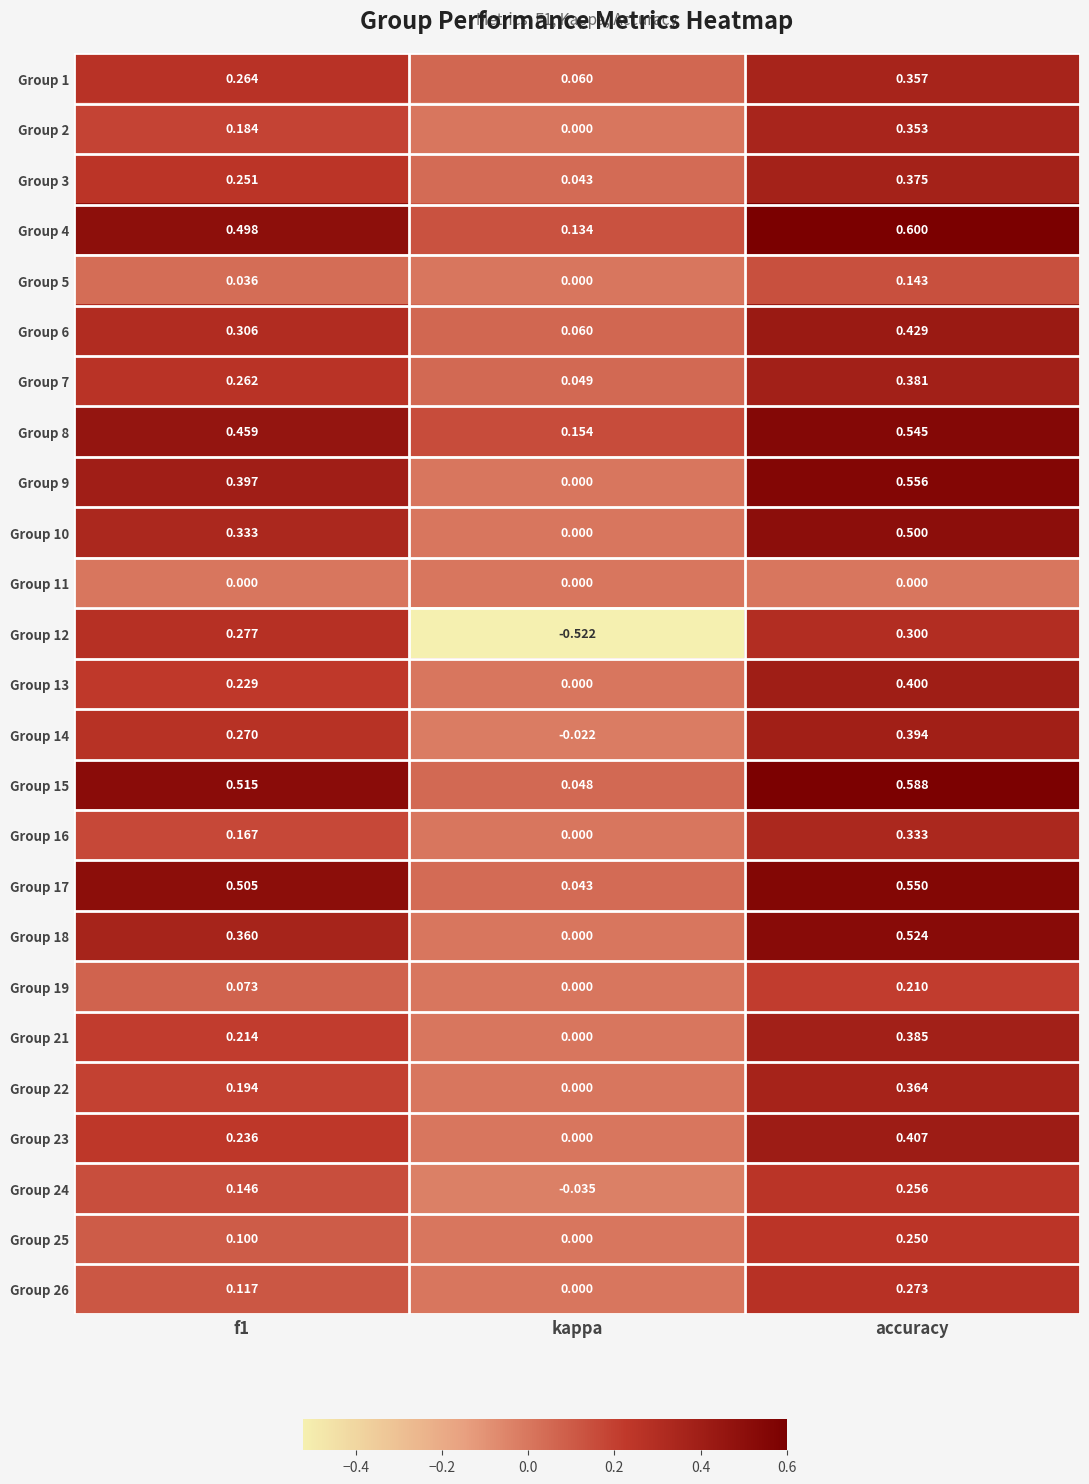

What is the total value across all series at accuracy?

9.5